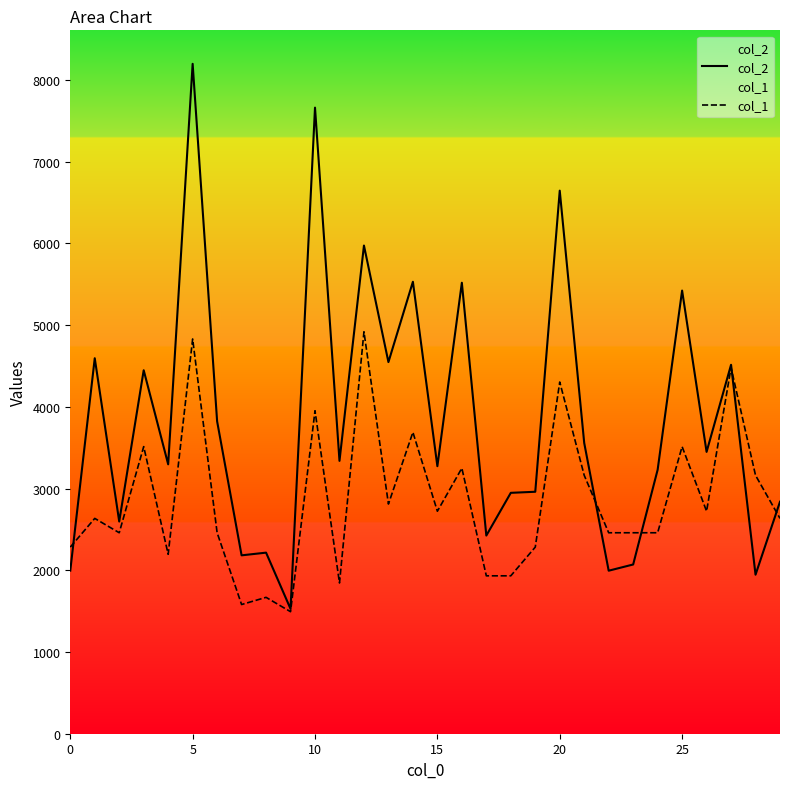

Read the col_2 value at 24.

3230.0